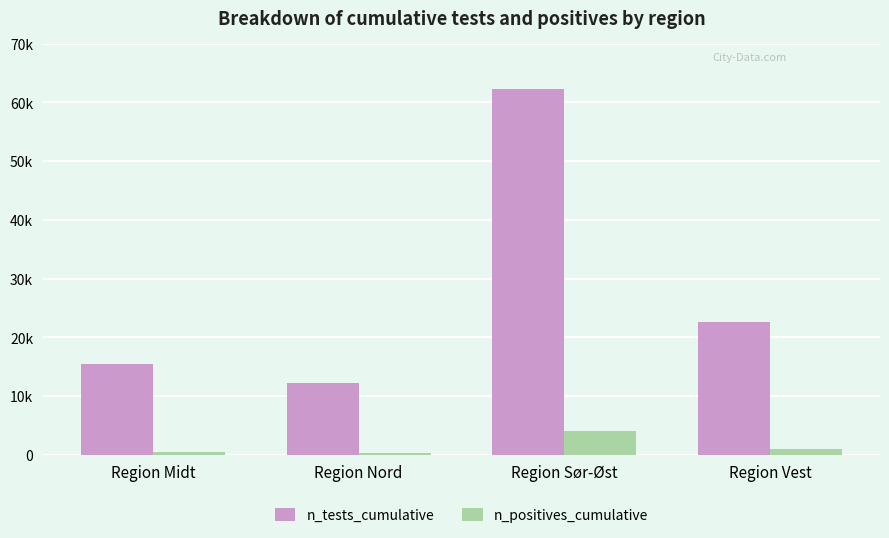

What is the difference between the second highest and second lowest values in the n_positives_cumulative series?

460